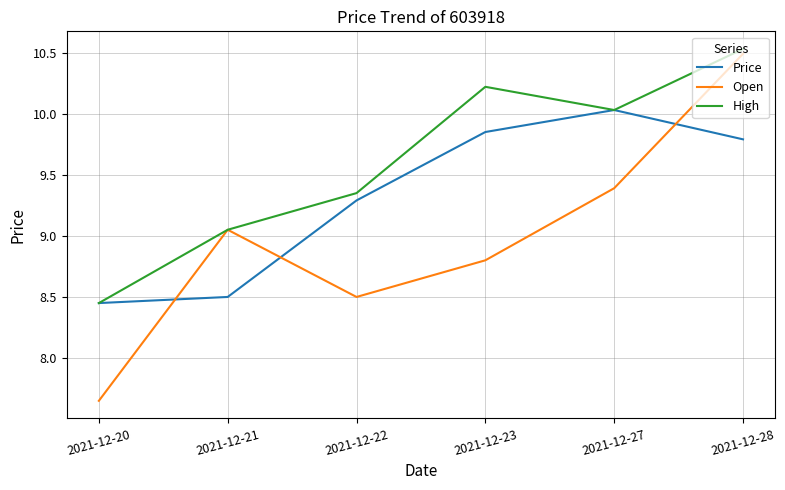

Rank the series by their average value, from highest to lowest.

High, Price, Open